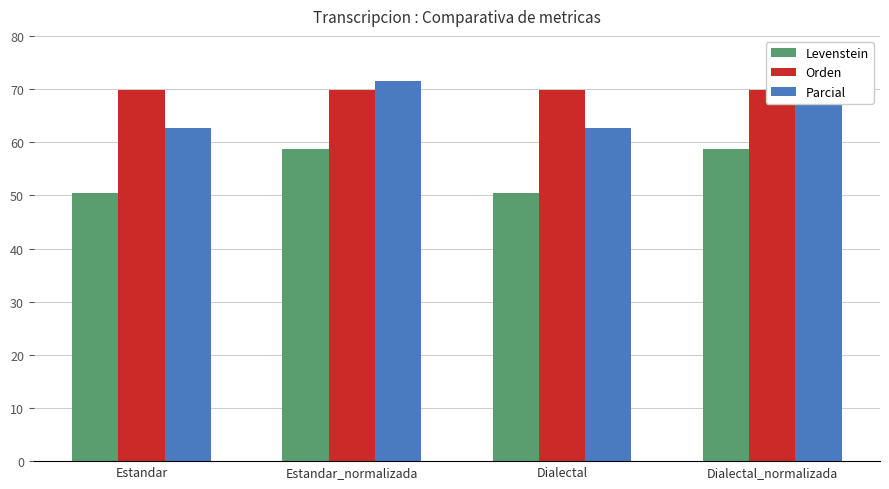

What is the average value of the Levenstein series?

54.6